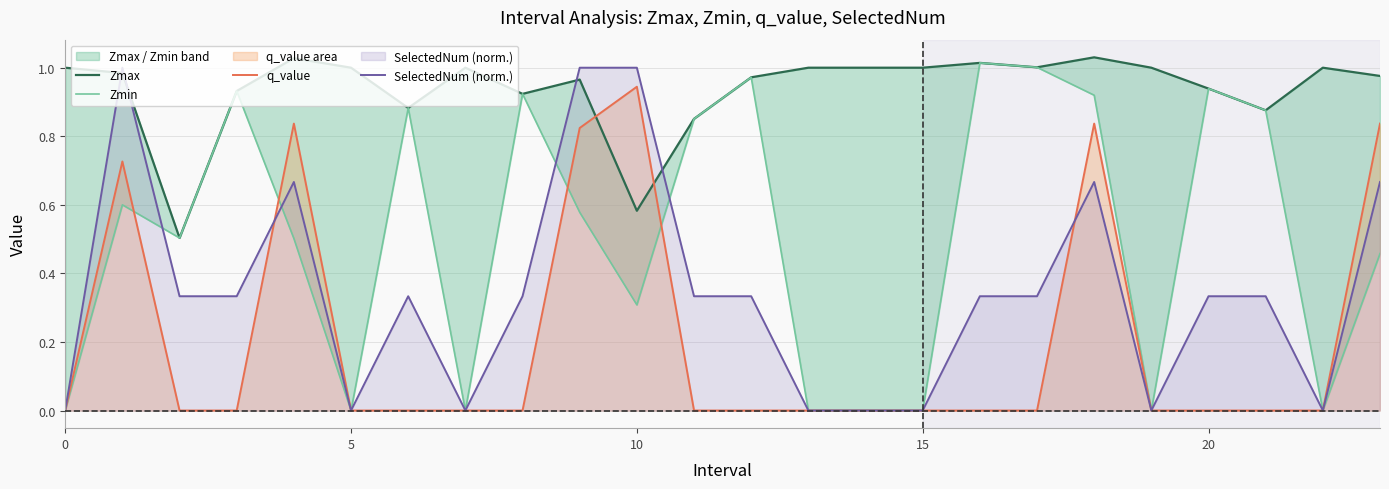

True or false: q_value has a value of 0.0 at 5.

True